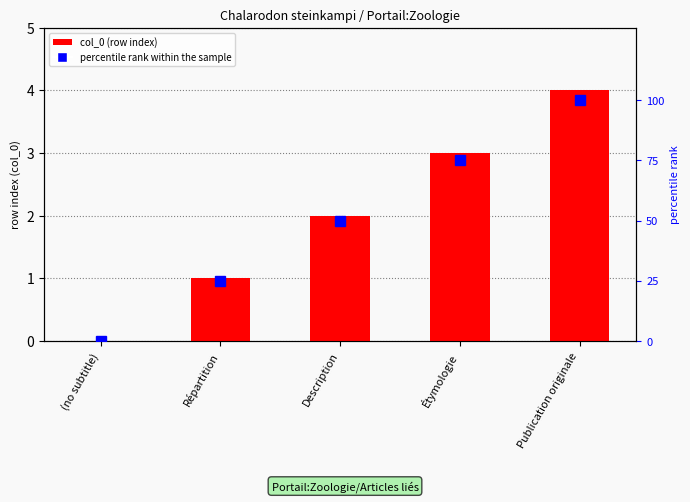

How many values in the percentile rank within the sample series are below 50?

2